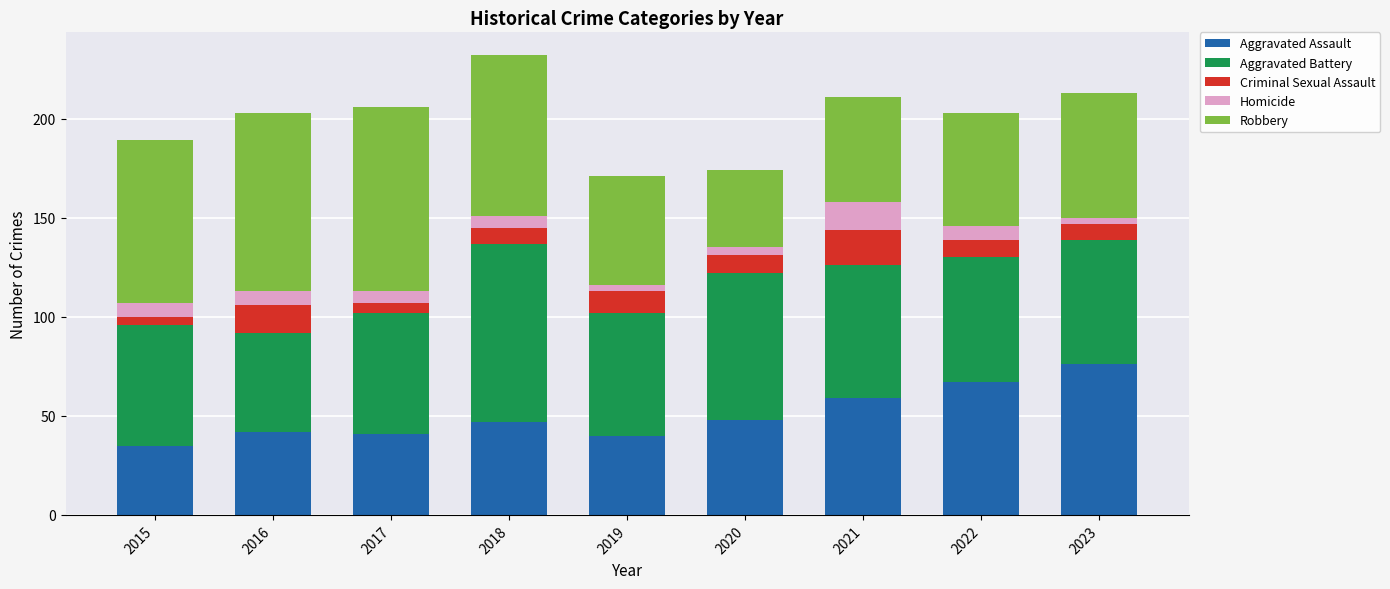

What is the difference between the maximum and minimum values in the Aggravated Assault series?

41